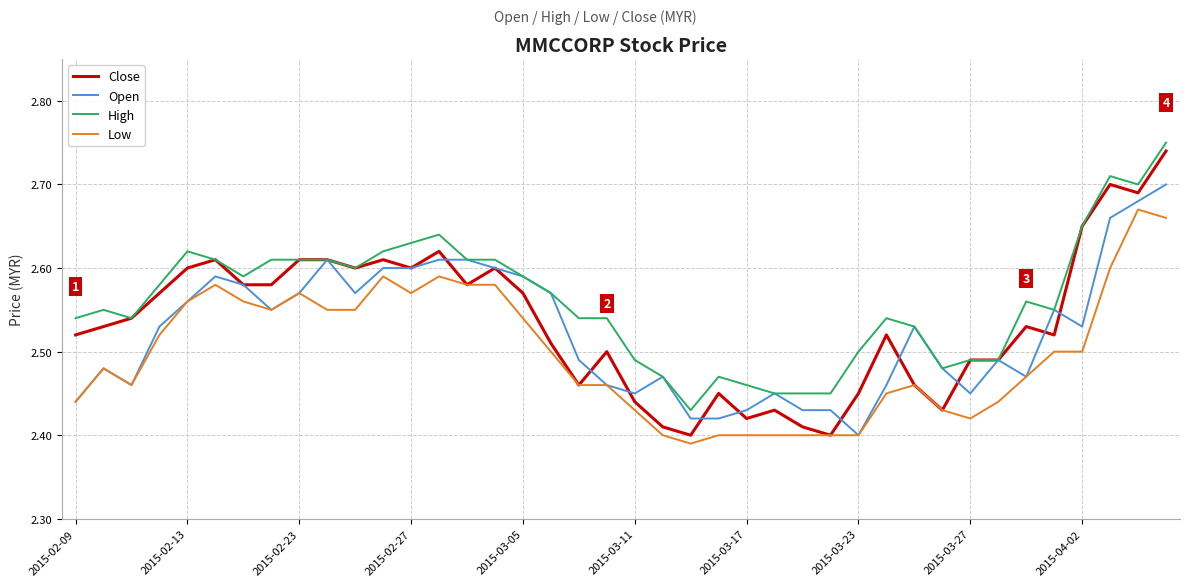

After their last crossing, which series has the higher values: Open or Close?

Close